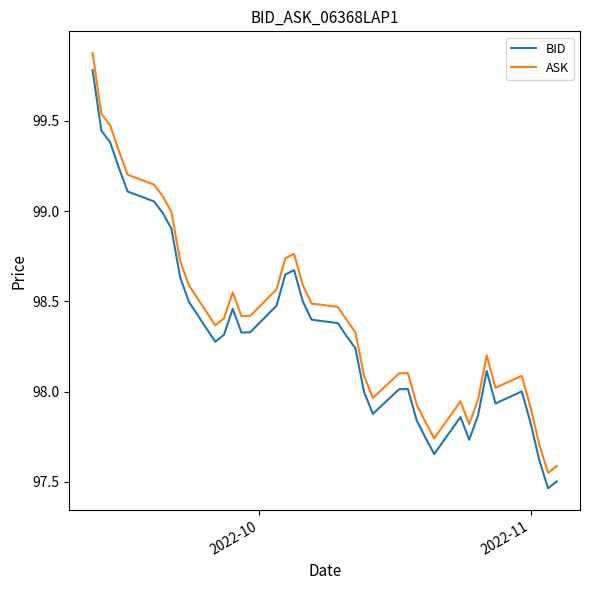

What is the maximum value shown in the chart?

99.9